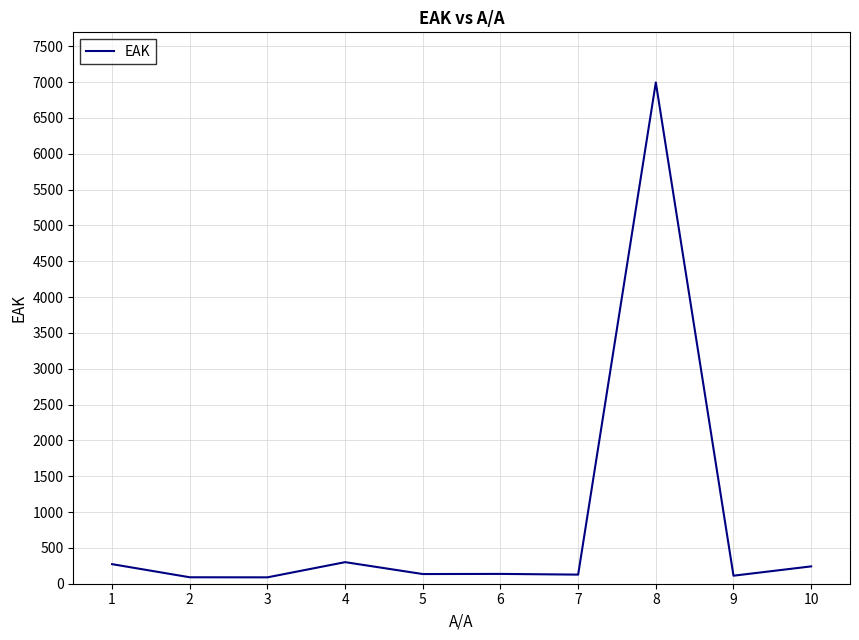

Between 10 and 2, which is larger?

10